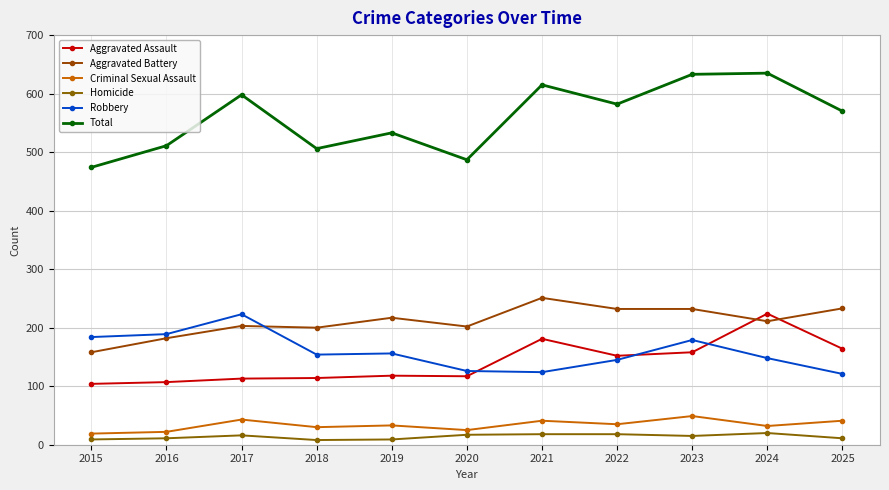

What is the value of the Criminal Sexual Assault point at the 10th from the left?

32